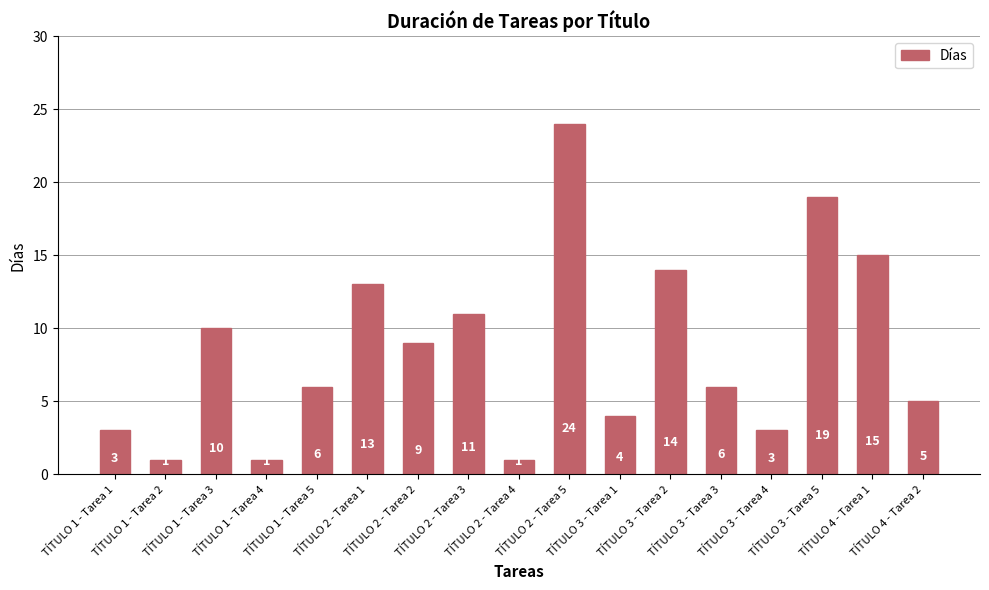

Which category has the highest value across all series?

TÍTULO 2 - Tarea 5